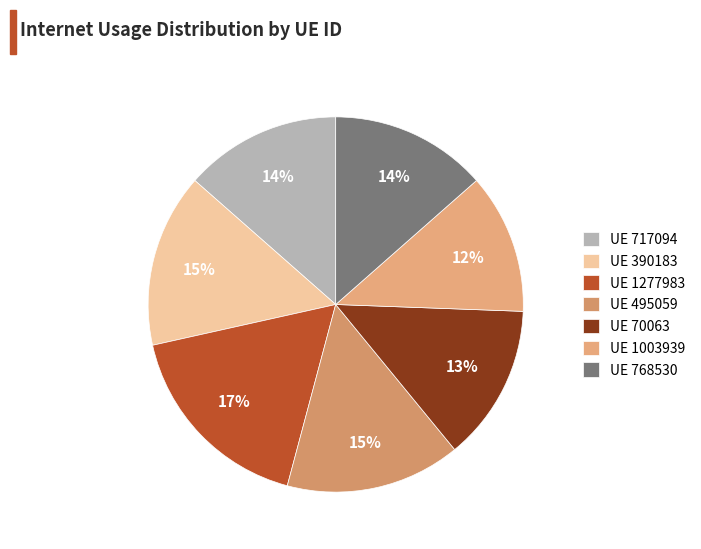

How many slices are in this pie chart?

7